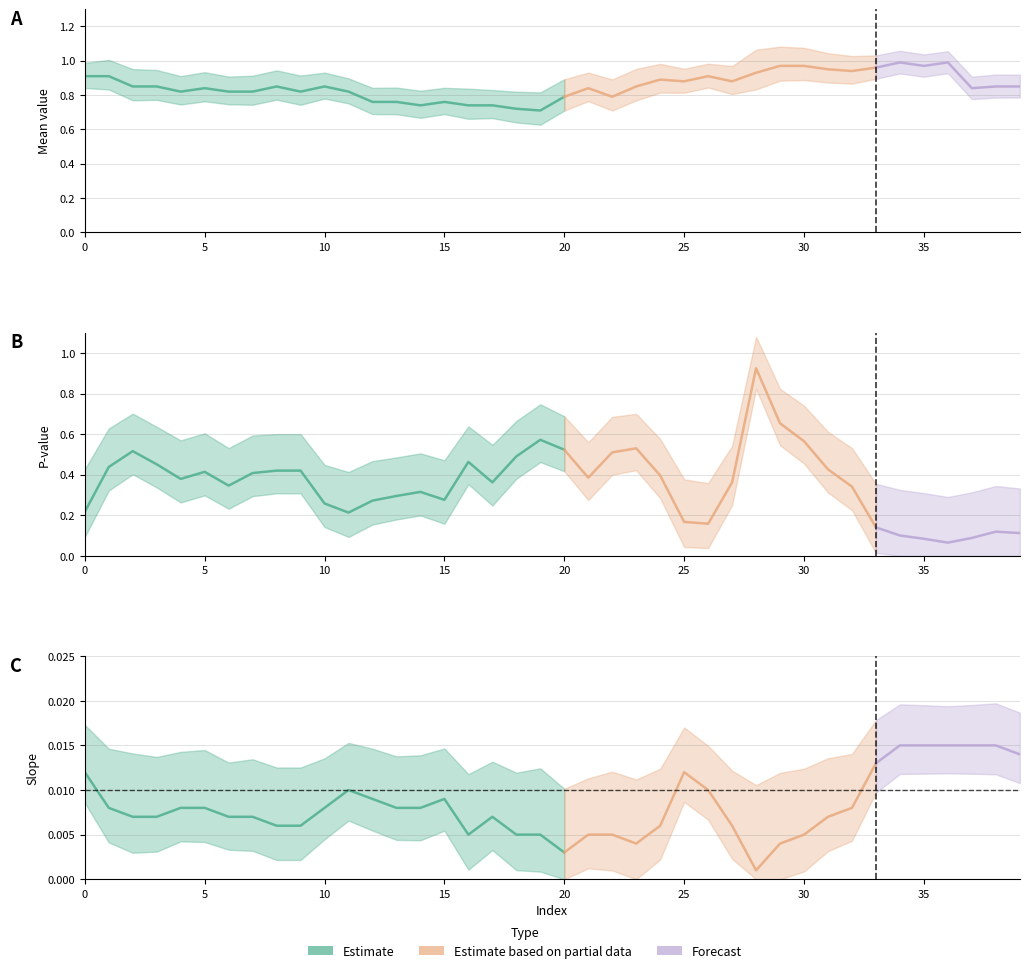

Read the pvalue value at 37.

0.1